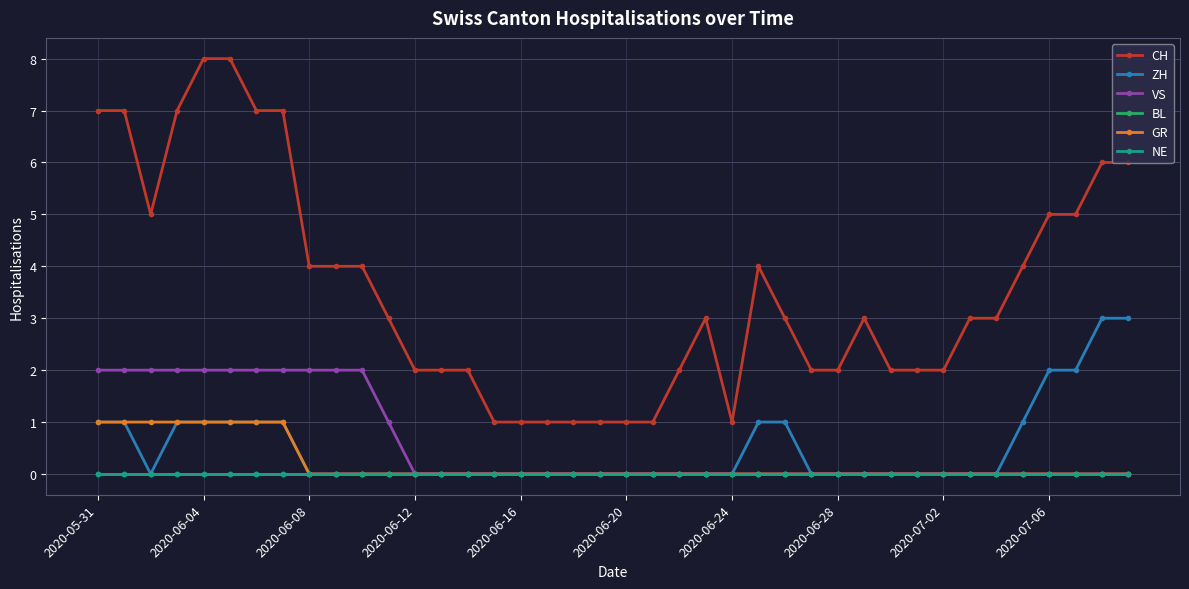

What are all the series names shown in the legend?

CH, ZH, VS, BL, GR, NE